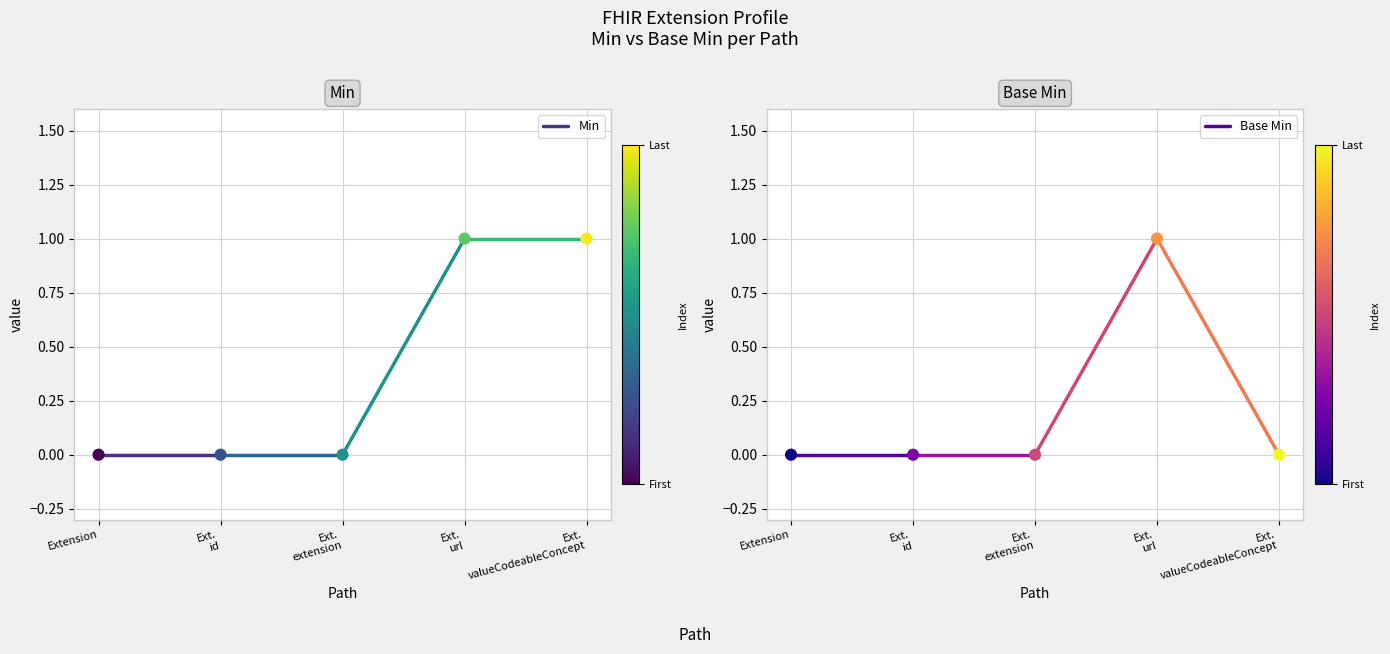

Which series has the largest Y range (max minus min)?

Min